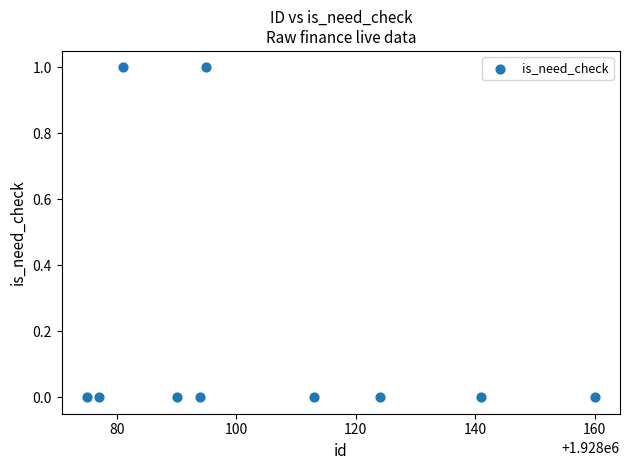

What is the range of X values (max minus min)?

85